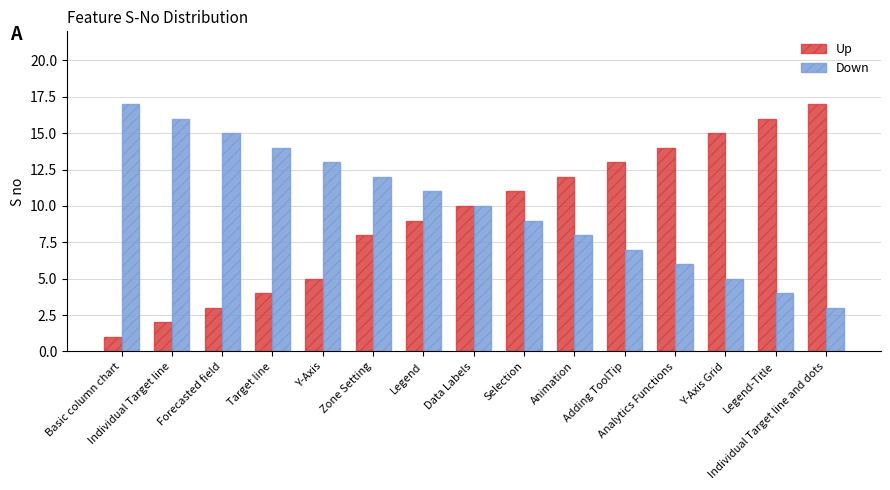

Which series has the widest spread of values?

Up